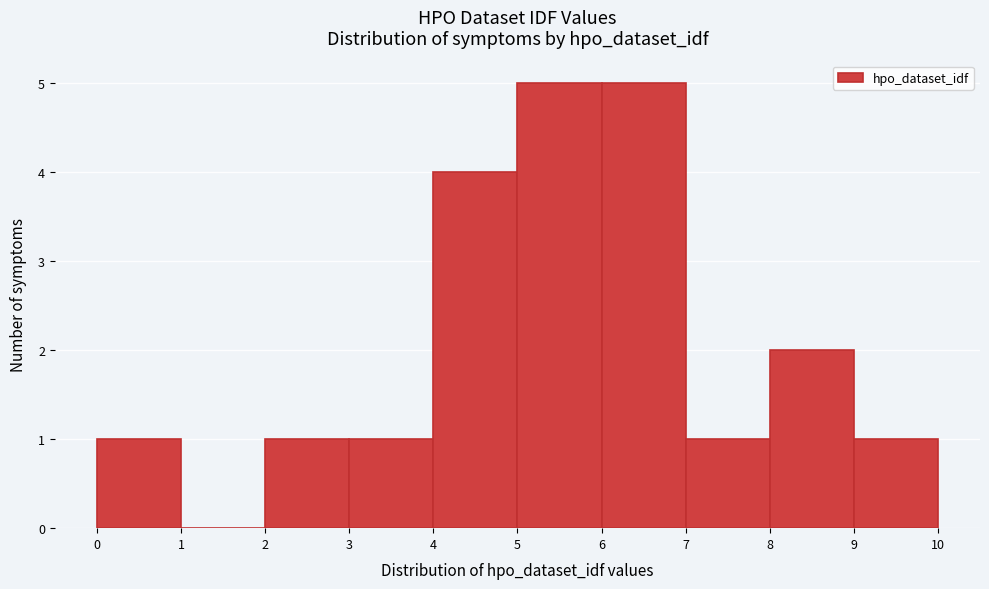

Reading left to right, transcribe this chart: for each bar, give the range it covers on the x-axis and its height. The values are not printed on the chart, so give them approximately, as read against the axis.

0 to 1: 1
1 to 2: 0
2 to 3: 1
3 to 4: 1
4 to 5: 4
5 to 6: 5
6 to 7: 5
7 to 8: 1
8 to 9: 2
9 to 10: 1